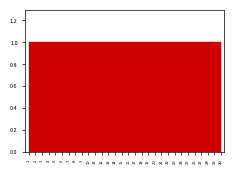

Reading left to right, list every bar in this chart as the range it spans on the x-axis followed by its height. Neither the bar edges nor the heights are printed on the chart, so give them approximately, as read against the axes.

1.0 to 2.0: 1
2.0 to 2.9: 1
2.9 to 3.9: 1
3.9 to 4.9: 1
4.9 to 5.8: 1
5.8 to 6.8: 1
6.8 to 7.8: 1
7.8 to 8.7: 1
8.7 to 9.7: 1
9.7 to 10.7: 1
10.7 to 11.6: 1
11.6 to 12.6: 1
12.6 to 13.6: 1
13.6 to 14.5: 1
14.5 to 15.5: 1
15.5 to 16.5: 1
16.5 to 17.4: 1
17.4 to 18.4: 1
18.4 to 19.4: 1
19.4 to 20.3: 1
20.3 to 21.3: 1
21.3 to 22.3: 1
22.3 to 23.2: 1
23.2 to 24.2: 1
24.2 to 25.2: 1
25.2 to 26.1: 1
26.1 to 27.1: 1
27.1 to 28.1: 1
28.1 to 29.0: 1
29.0 to 30.0: 1